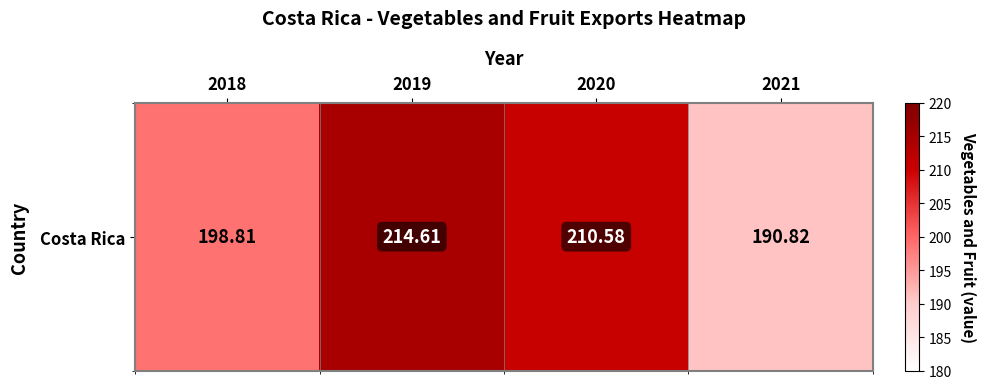

Rank the categories by value from lowest to highest.

2021, 2018, 2020, 2019